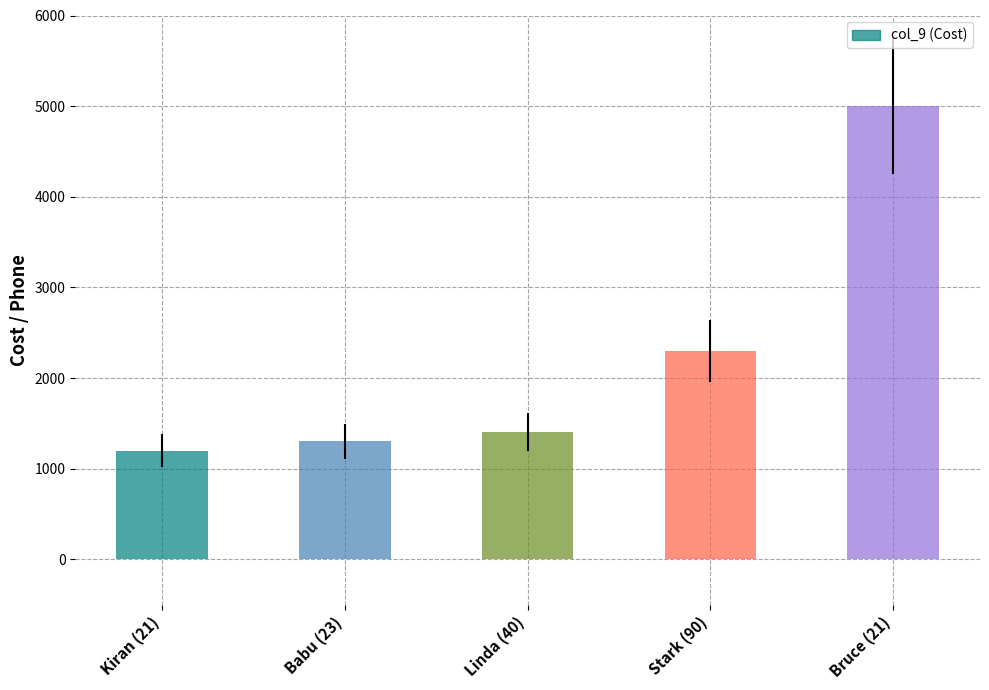

Read the value at Stark (90), to the nearest 10.

2300